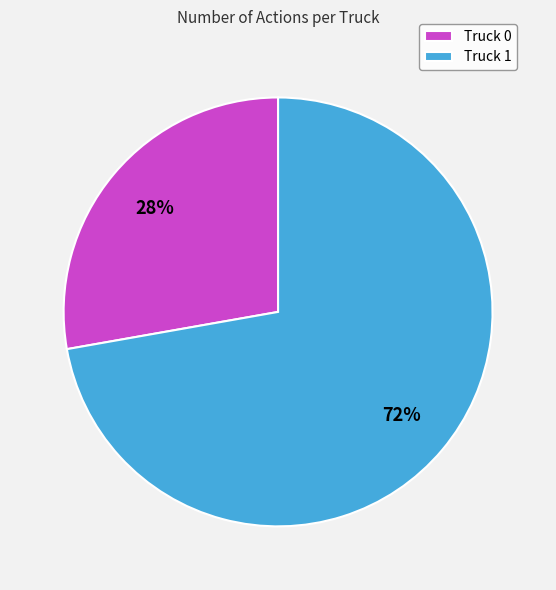

Is there any slice that represents more than half of the pie?

Yes